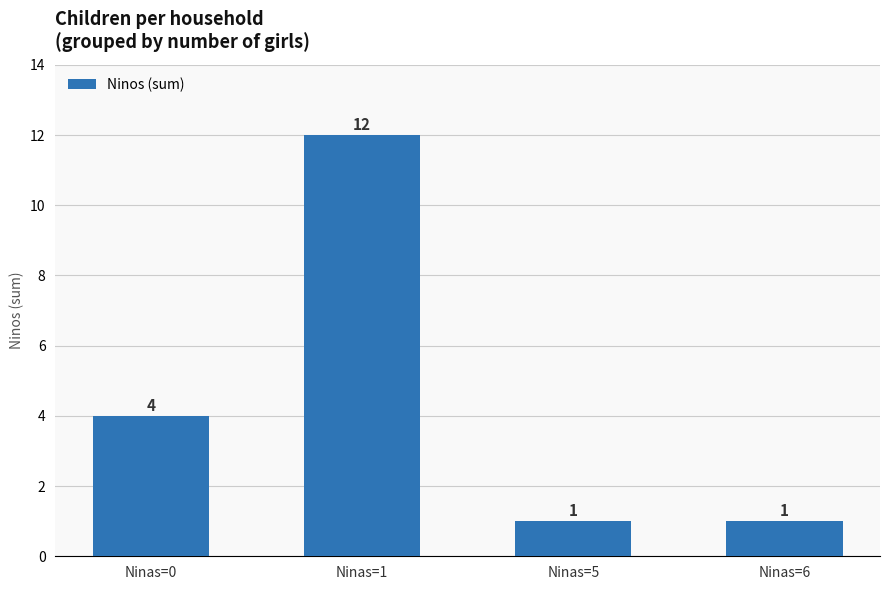

The value at Ninas=1 is 7. True or false?

False